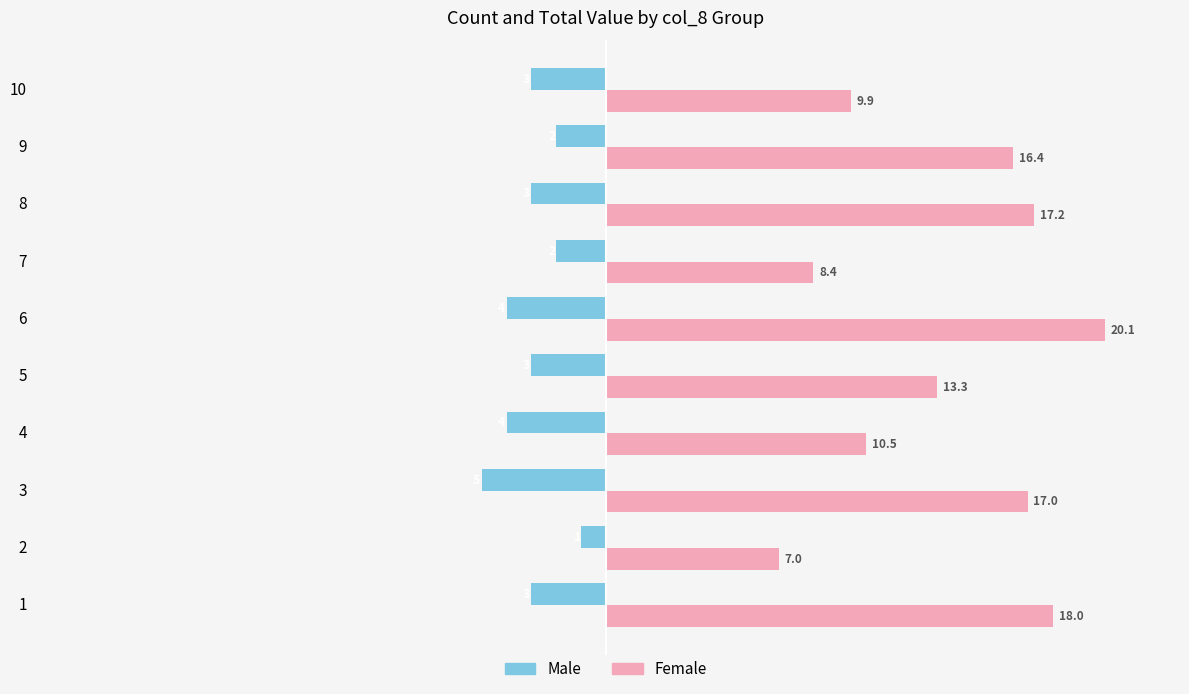

Which series has the largest range (max minus min)?

Female